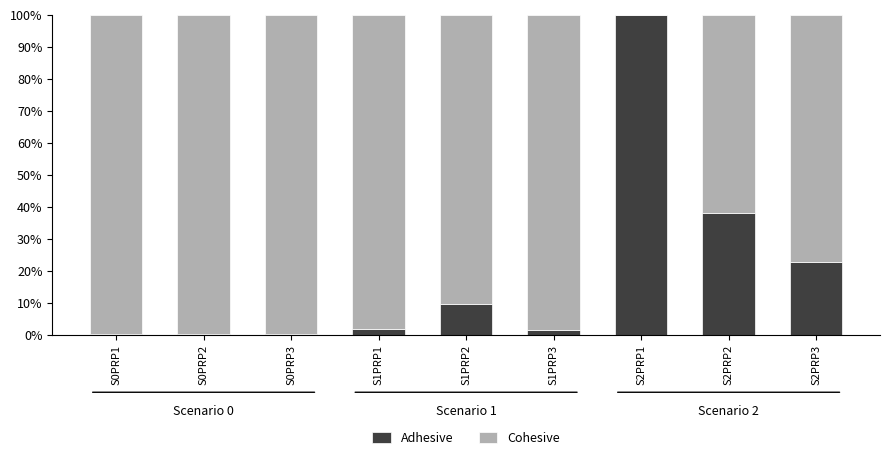

Which series has the widest spread of values?

Adhesive